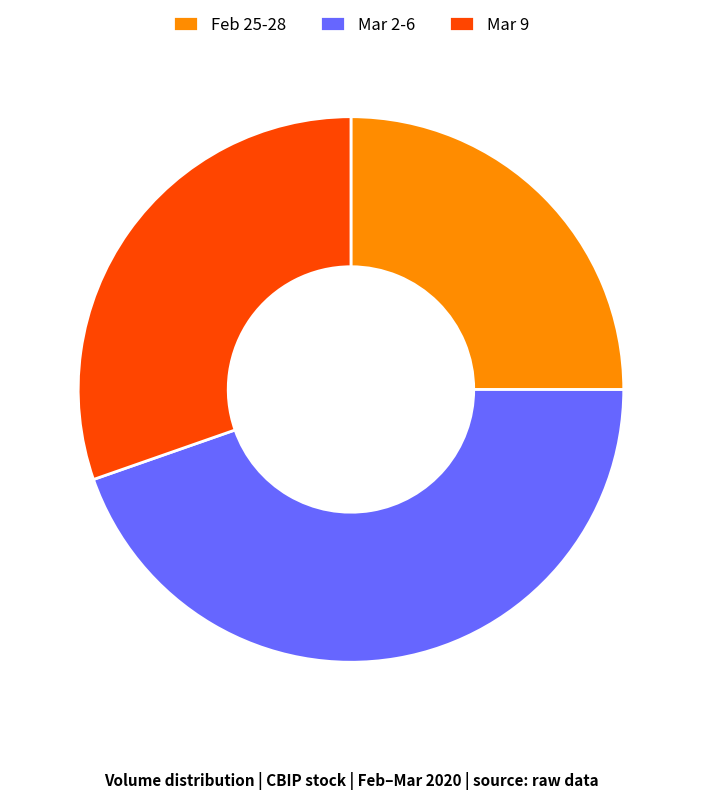

Is it true that Feb 25-28 is 18% of the pie?

False